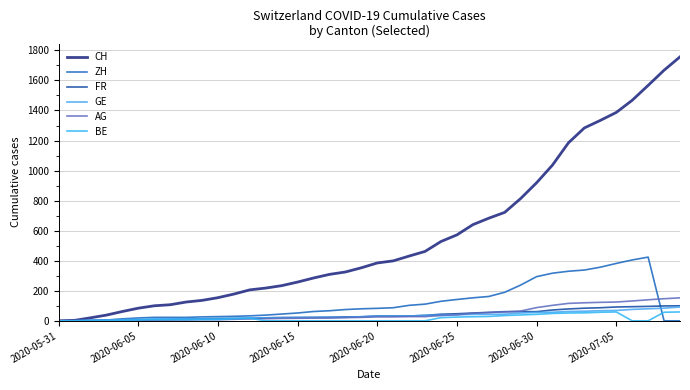

What is the difference between the maximum and minimum values in the ZH series?

424